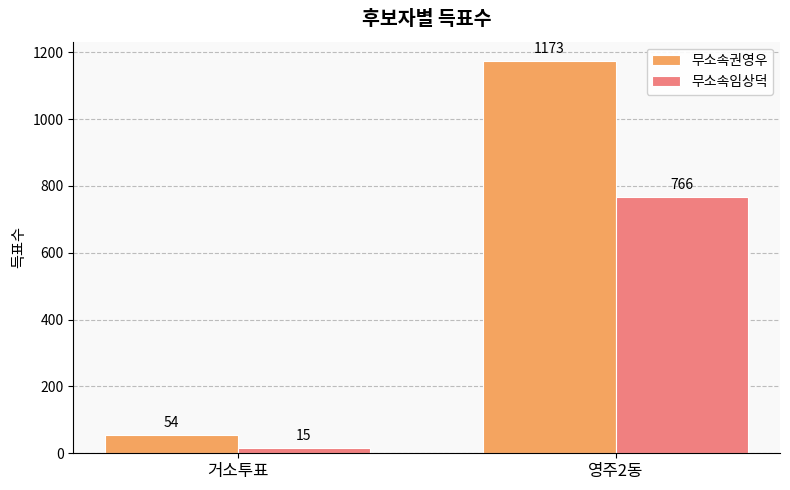

Which series has the widest spread of values?

무소속권영우